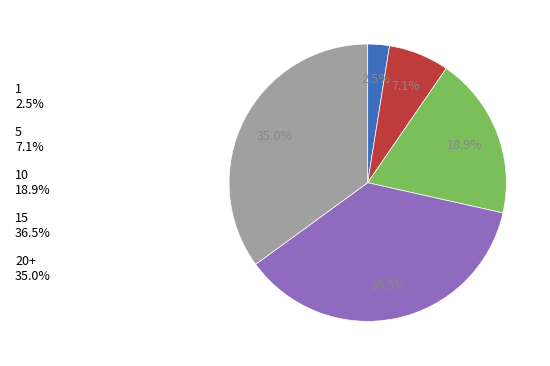

What is the total percentage of 20+ 35.0% and 10 18.9%?

53.9%